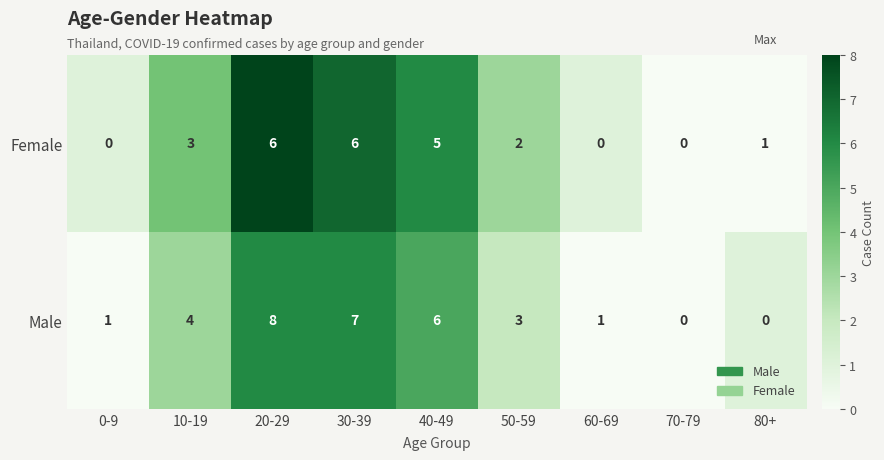

How many Female values are between 0 and 5?

7